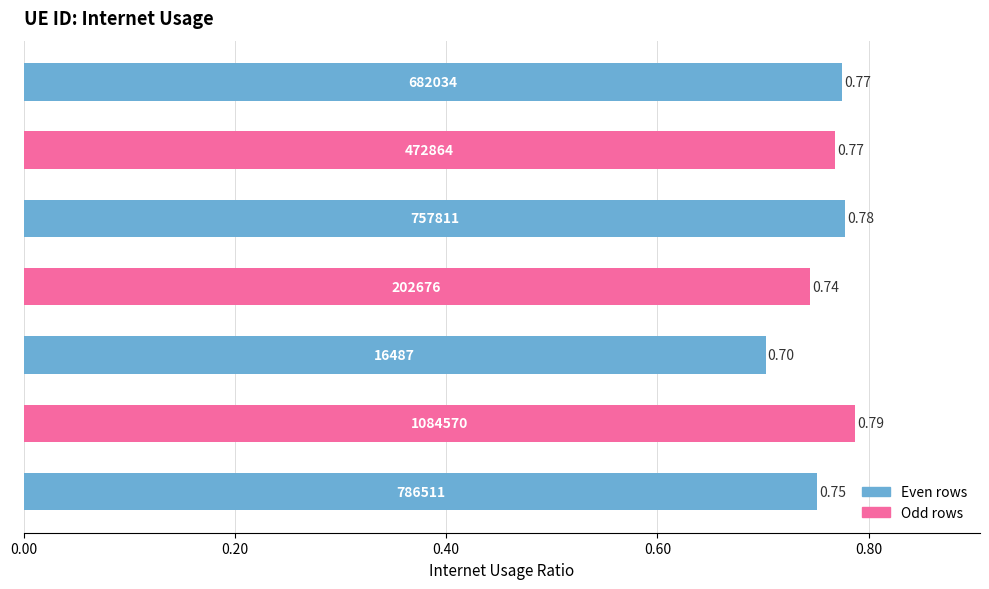

How many bars are there in total?

7